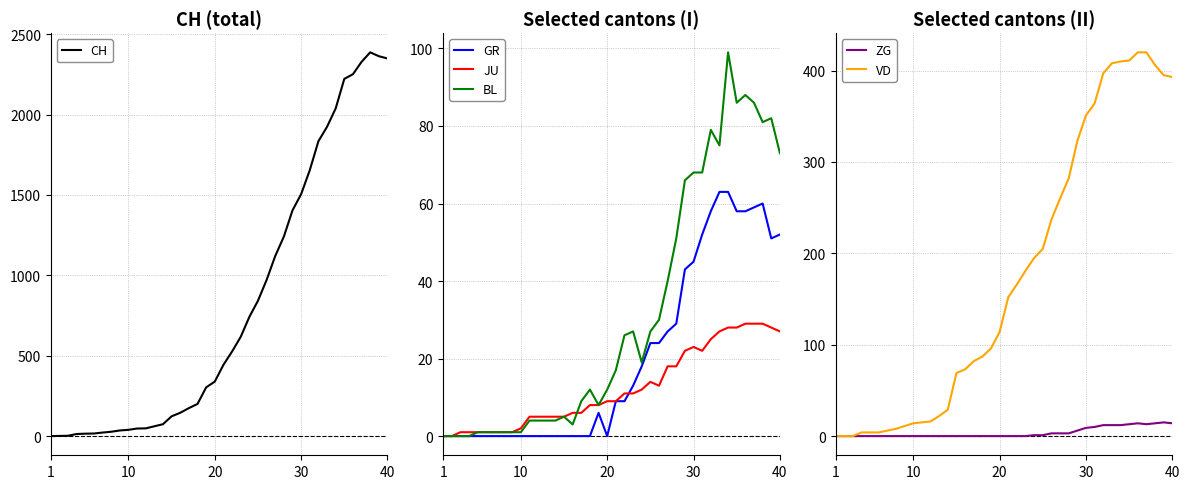

Is this an area chart (filled region under the line)?

No